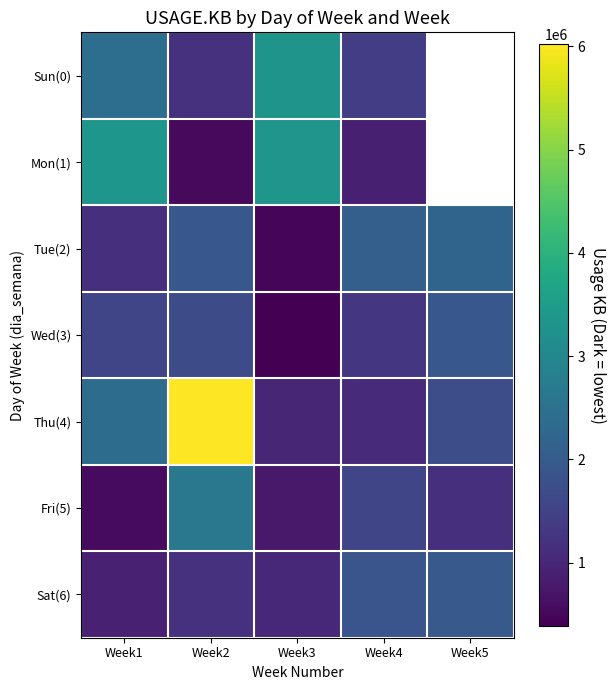

What is the average value of the Wed(3) series?

1364144.4